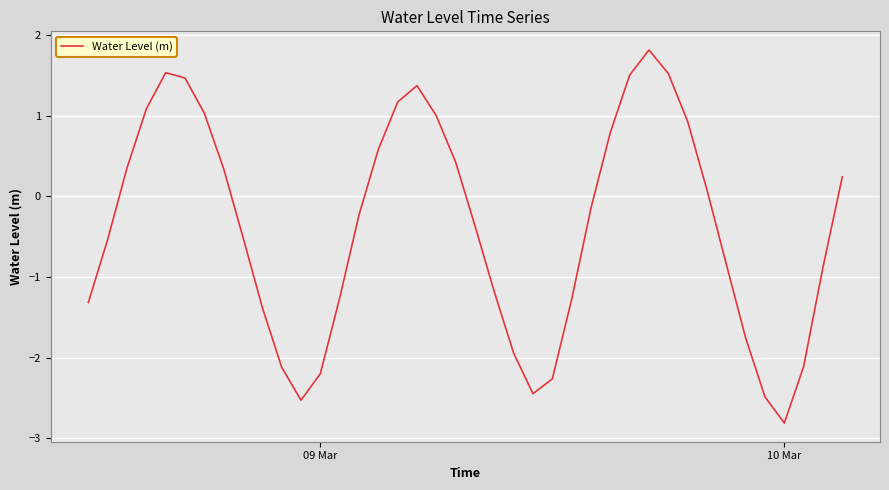

What is the maximum value shown in the chart?

1.8